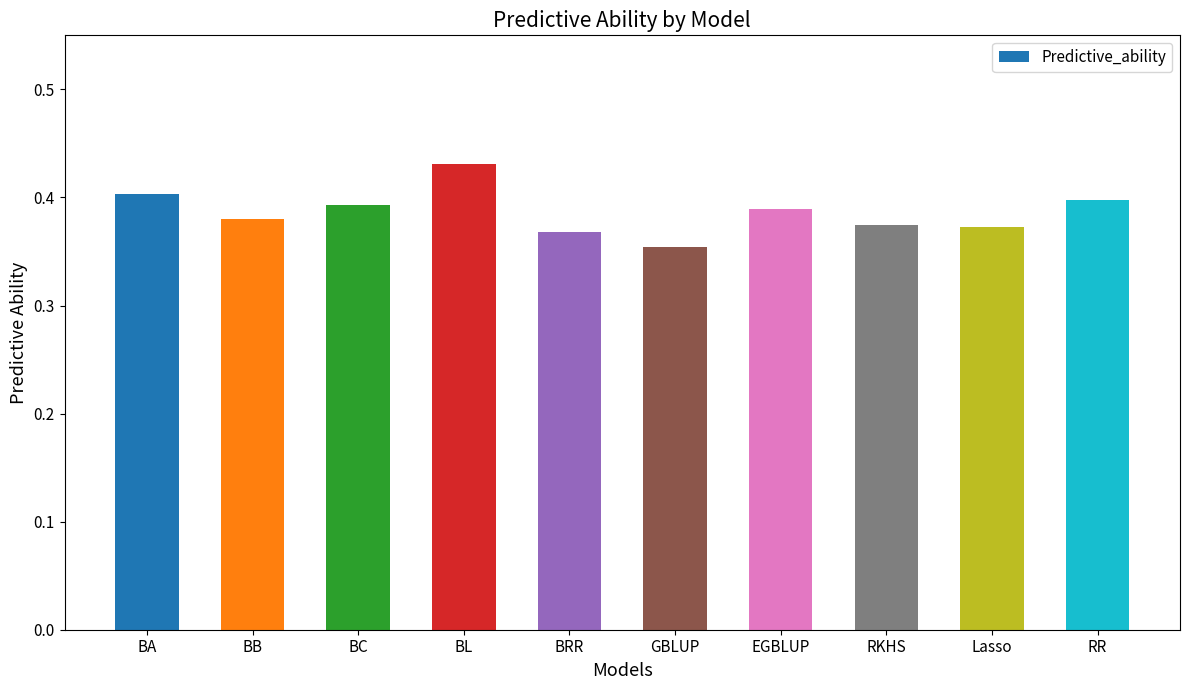

The chart shows a value of 0.4 at GBLUP. True or false?

True